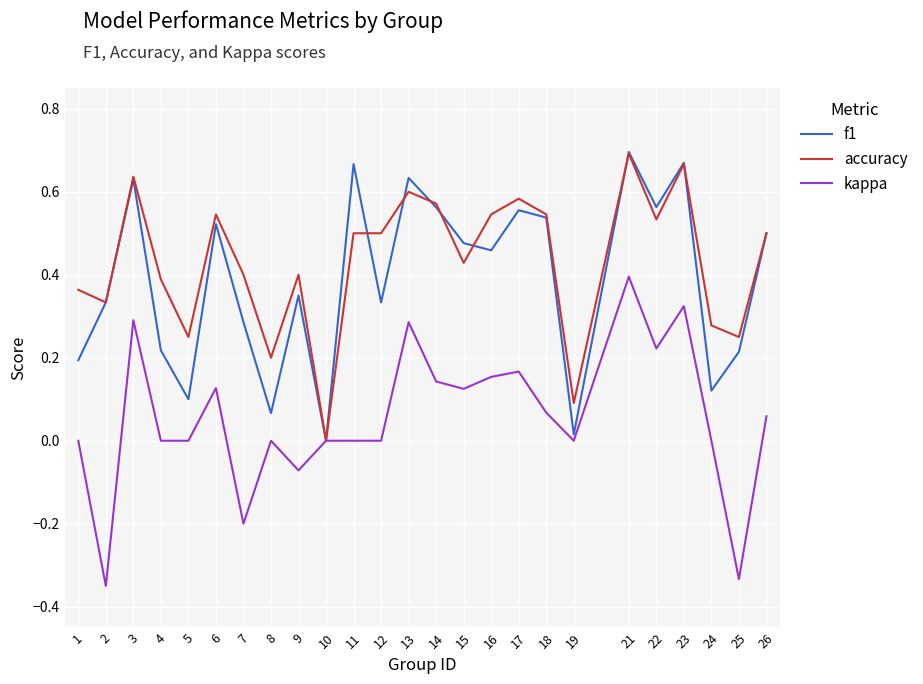

What is the sum of the accuracy values at 11 and 13?

1.1